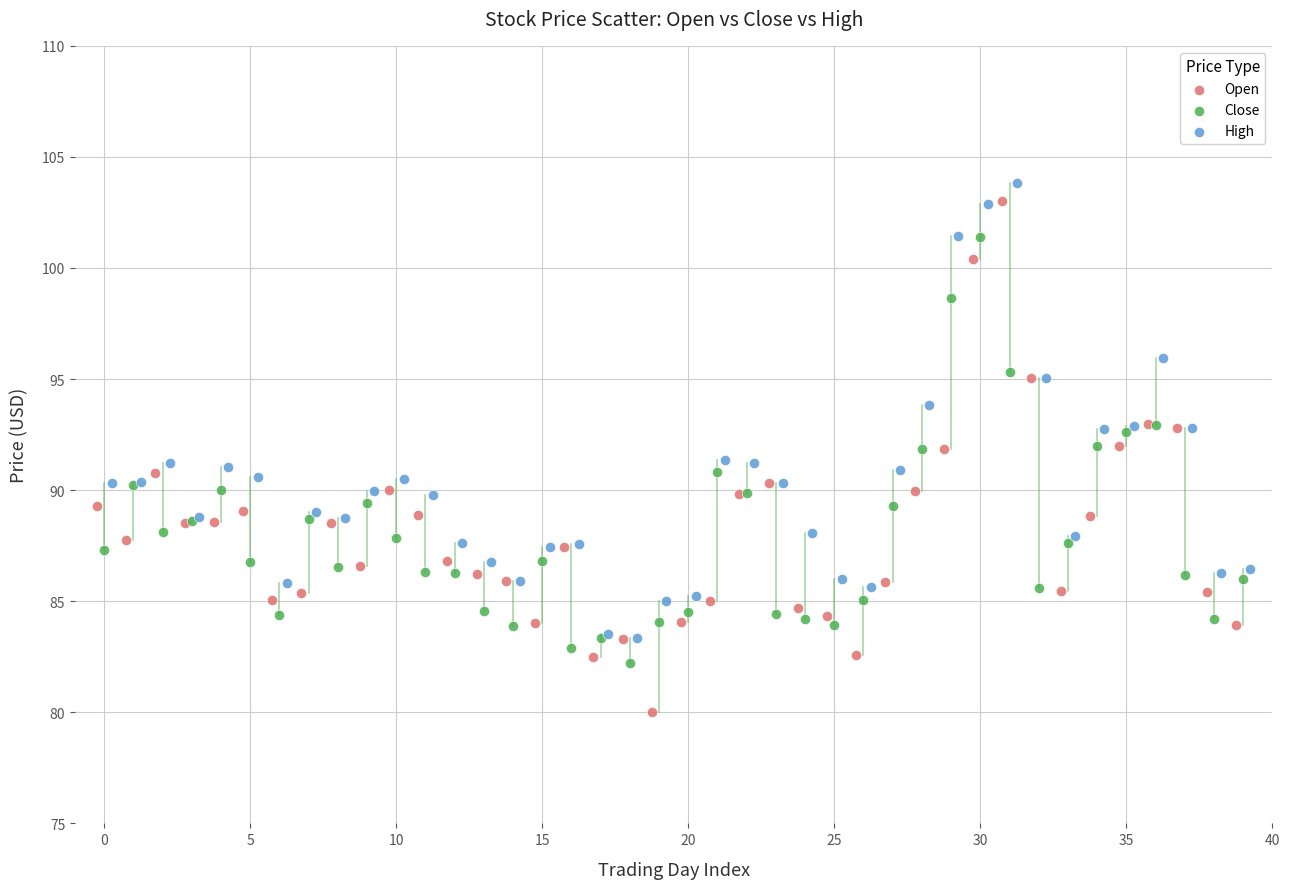

Which series reaches the minimum Y coordinate?

Open